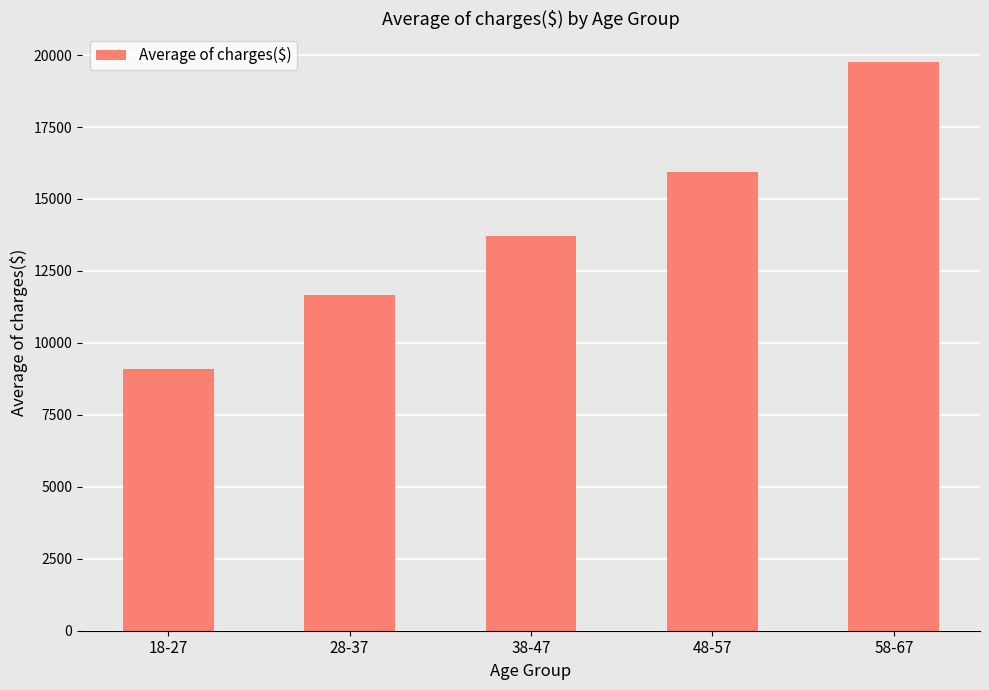

Count the number of values greater than 13730.

3